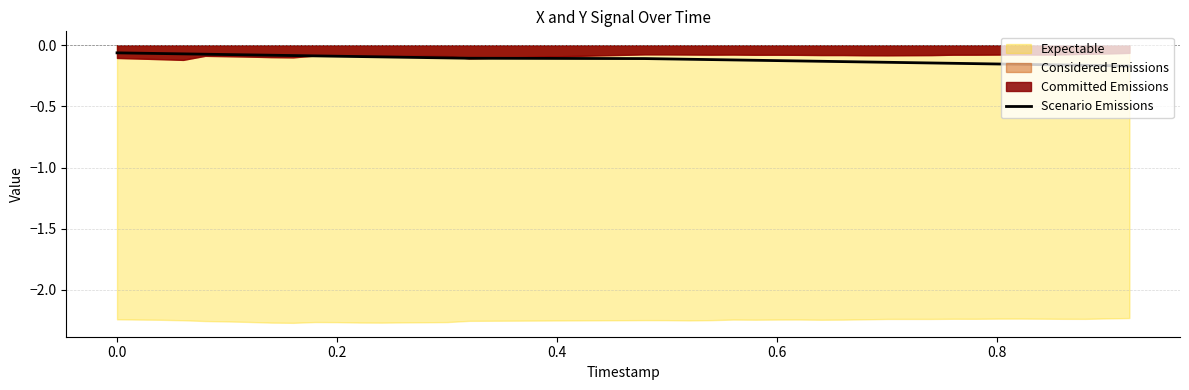

Reading left to right, what are all the values shown in this chart?

-0.1	-0.1	-0.1	-0.1	-0.1	-0.1	-0.1	-0.1	-0.1	-0.1	-0.1	-0.1	-0.1	-0.1	-0.1	-0.1	-0.1	-0.1	-0.1	-0.1	-0.1	-0.1	-0.1	-0.1	-0.1	-0.1	-0.1	-0.1	-0.1	-0.1	-0.1	-0.1	-0.2	-0.2	-0.2	-0.2	-0.2	-0.2	-0.2	-0.2